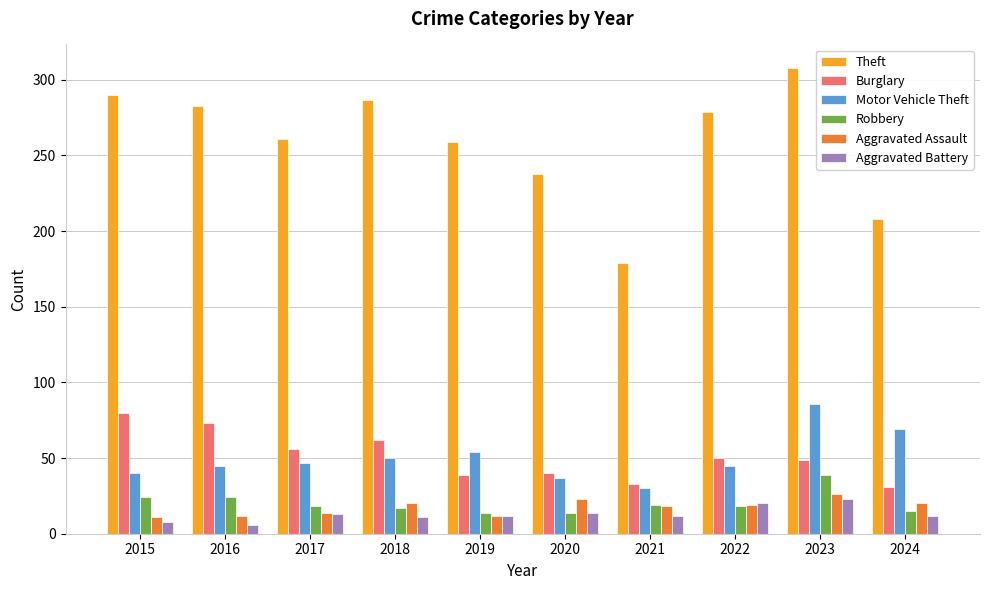

The Theft series shows 238 at 2020. True or false?

True